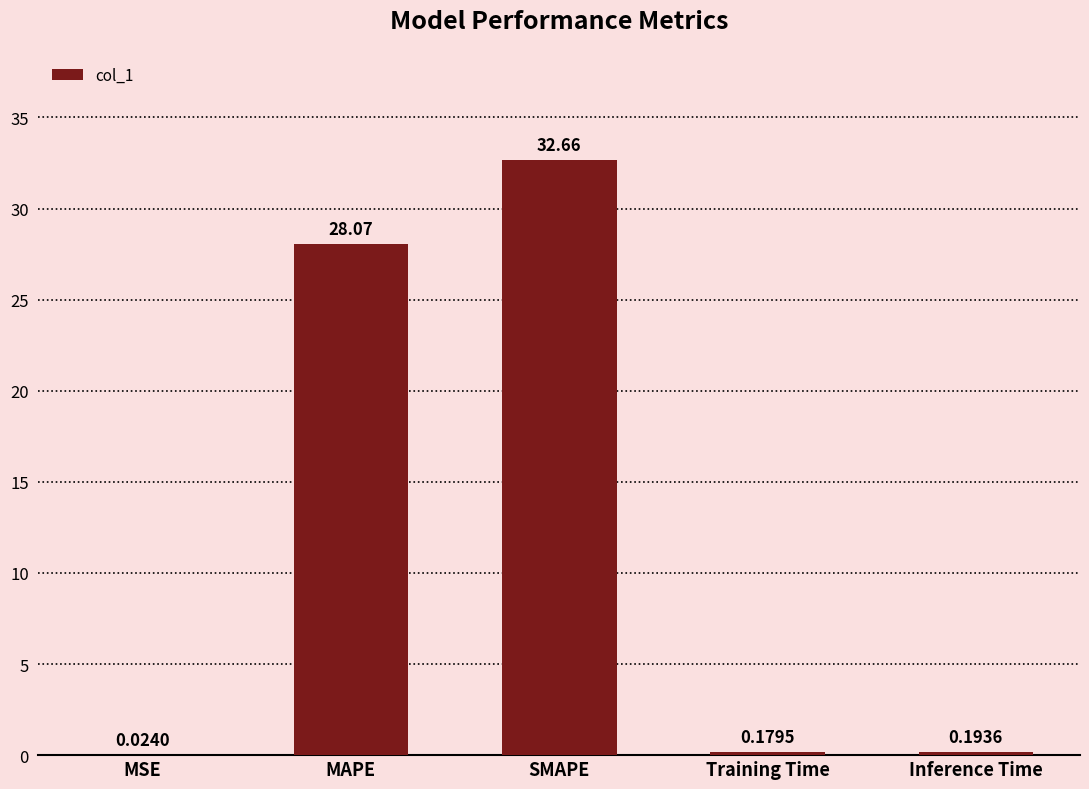

At which category does the chart reach its peak across all series?

SMAPE